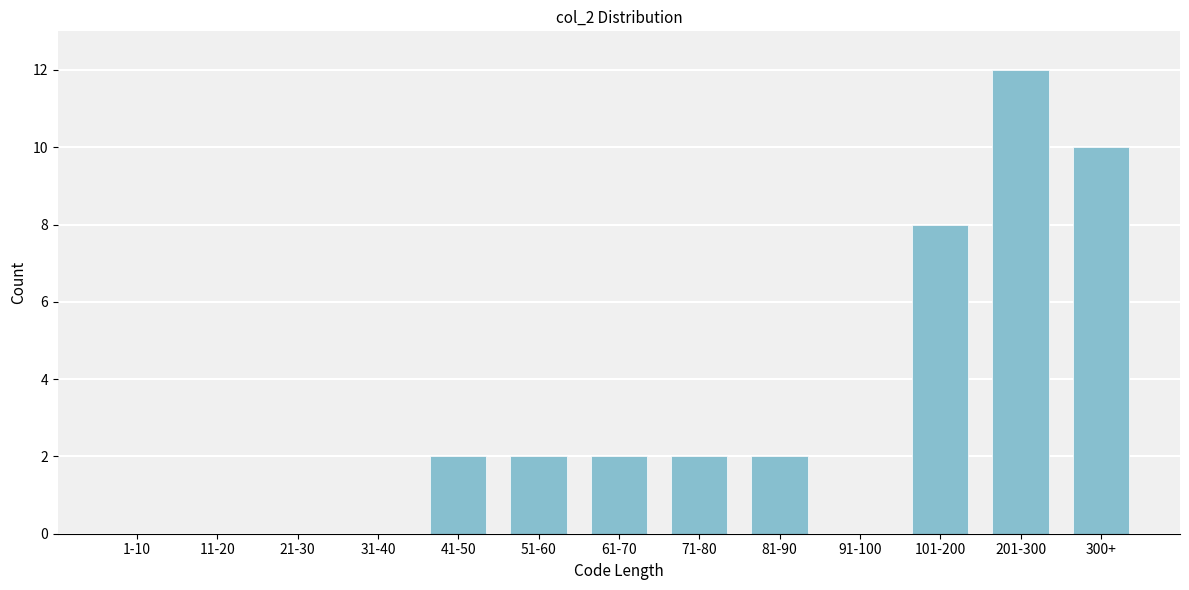

Reading right to left, list all the values displayed in this chart.

300+=10	201-300=12	101-200=8	91-100=0	81-90=2	71-80=2	61-70=2	51-60=2	41-50=2	31-40=0	21-30=0	11-20=0	1-10=0